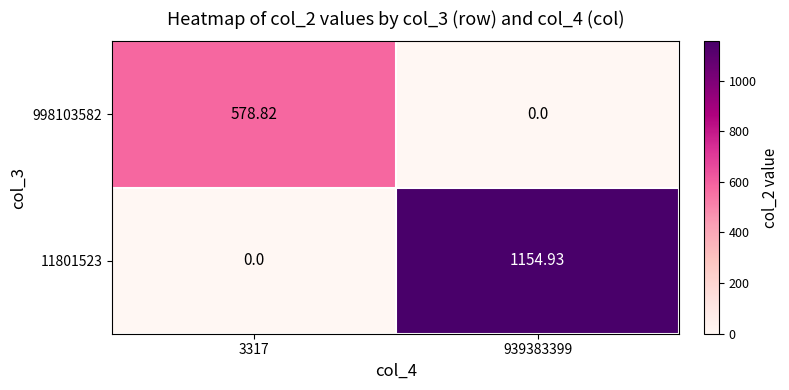

How many categories are shown in the chart?

2